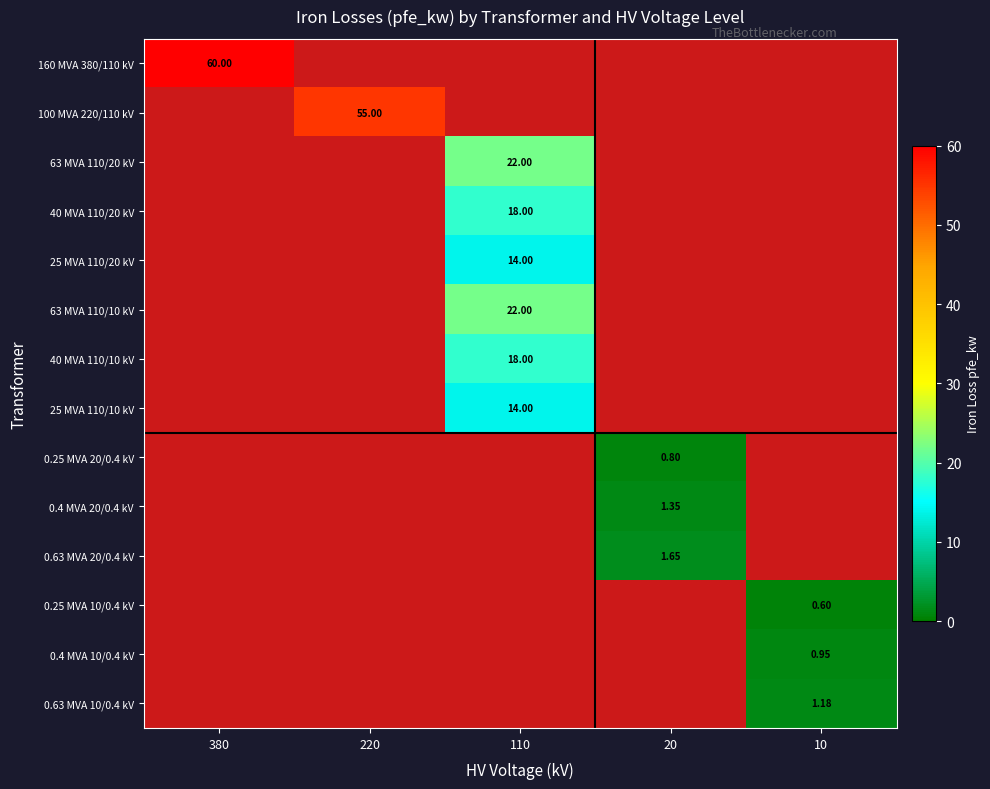

Is it true that 160 MVA 380/110 kV equals 0.0 at 220?

True